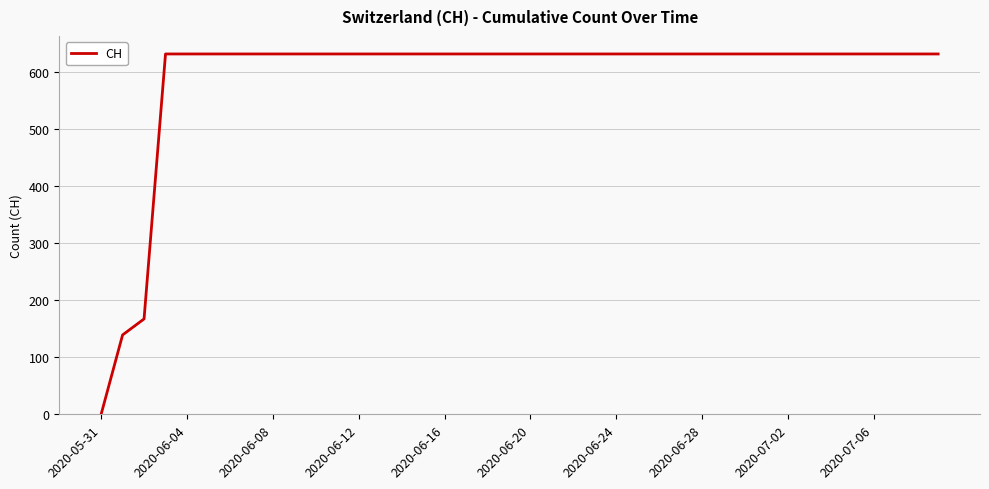

What is the difference between the maximum and minimum values?

631